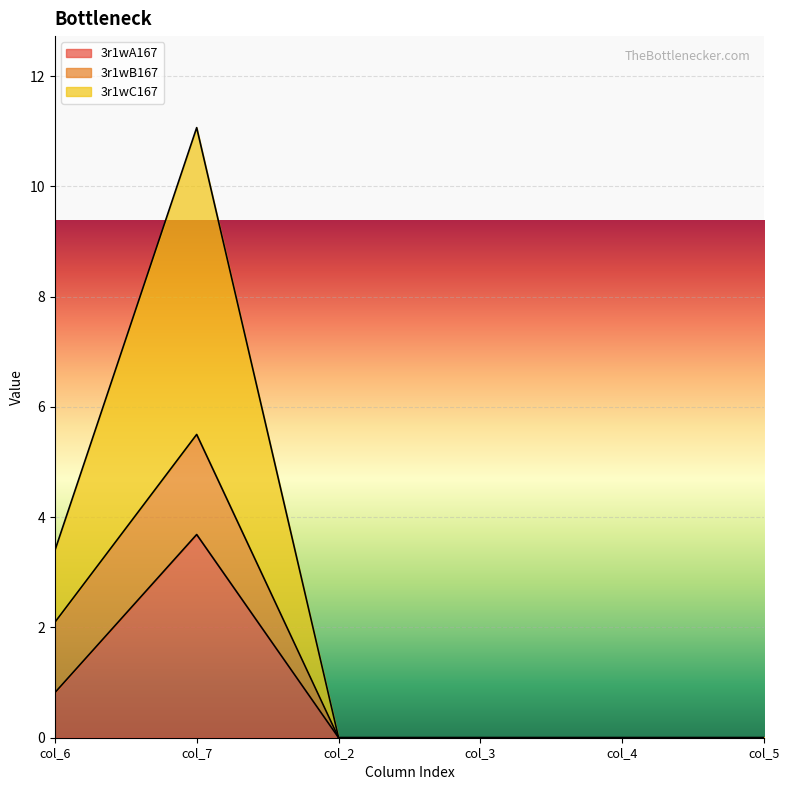

True or false: 3r1wA167 has a value of -2.0 at col_3.

False